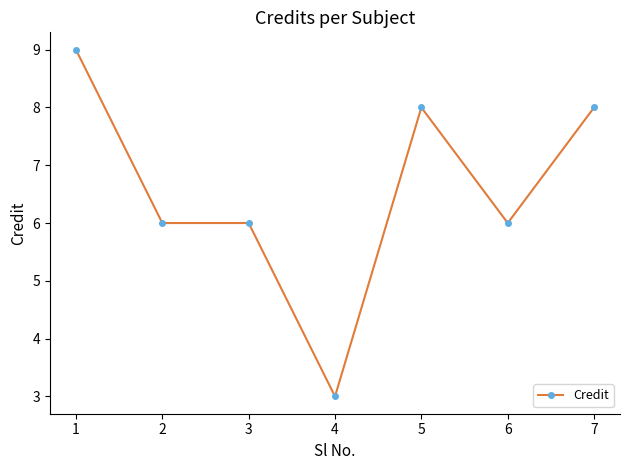

What is the average value?

7